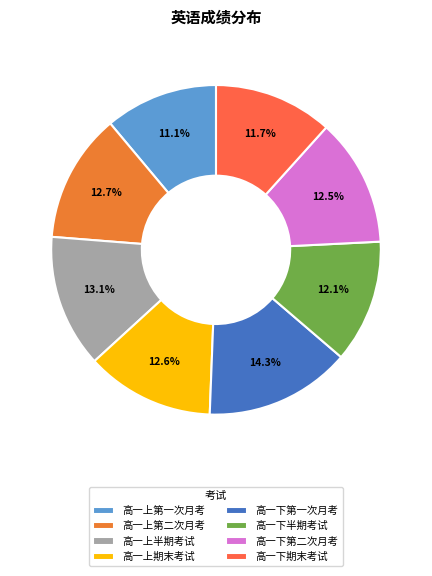

The 高一上期末考试 slice represents 13% of the pie. True or false?

True